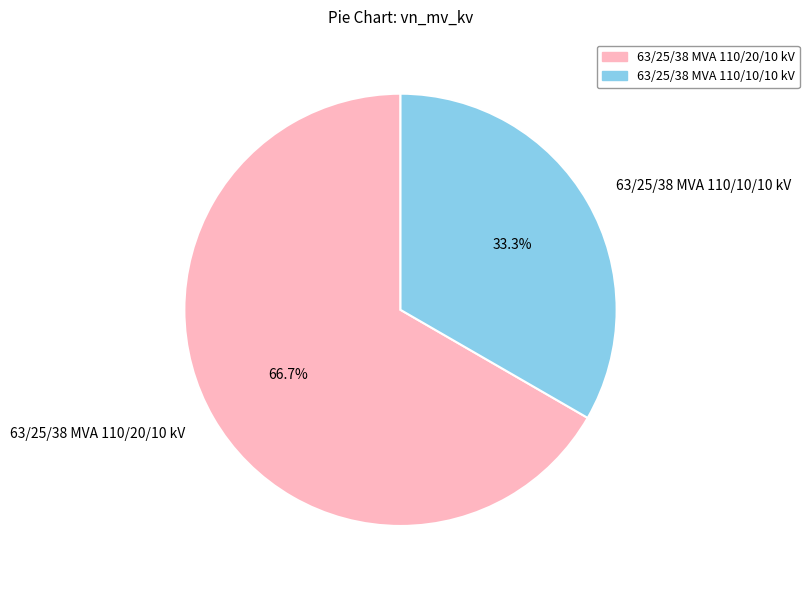

To the nearest percent, what portion does 63/25/38 MVA 110/20/10 kV represent?

67%